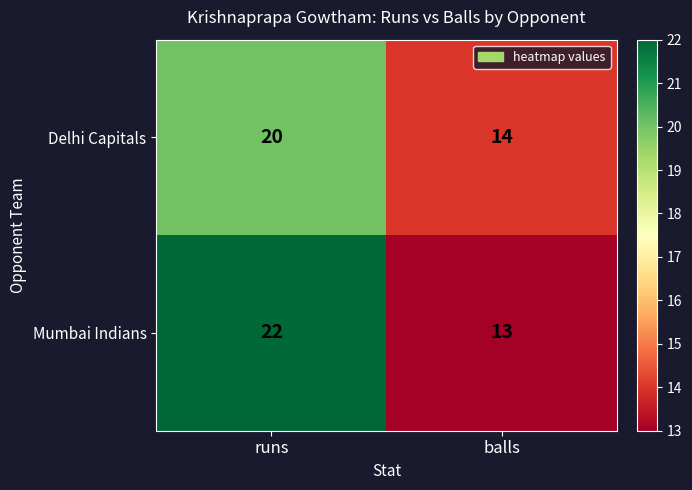

What is the difference between the maximum and minimum values in the Delhi Capitals series?

6